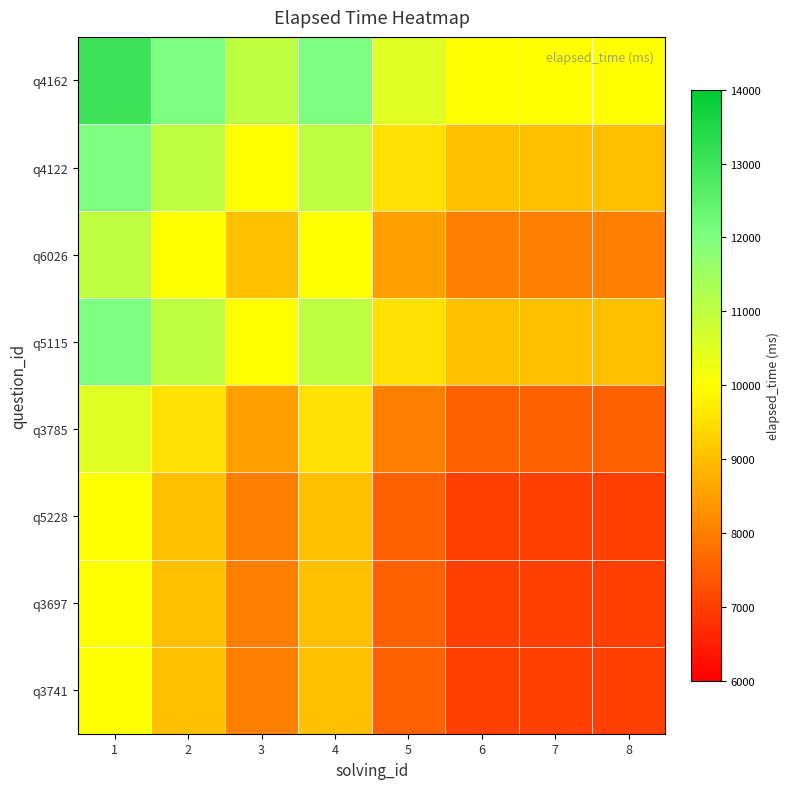

Which series has the largest total across all categories?

q4162